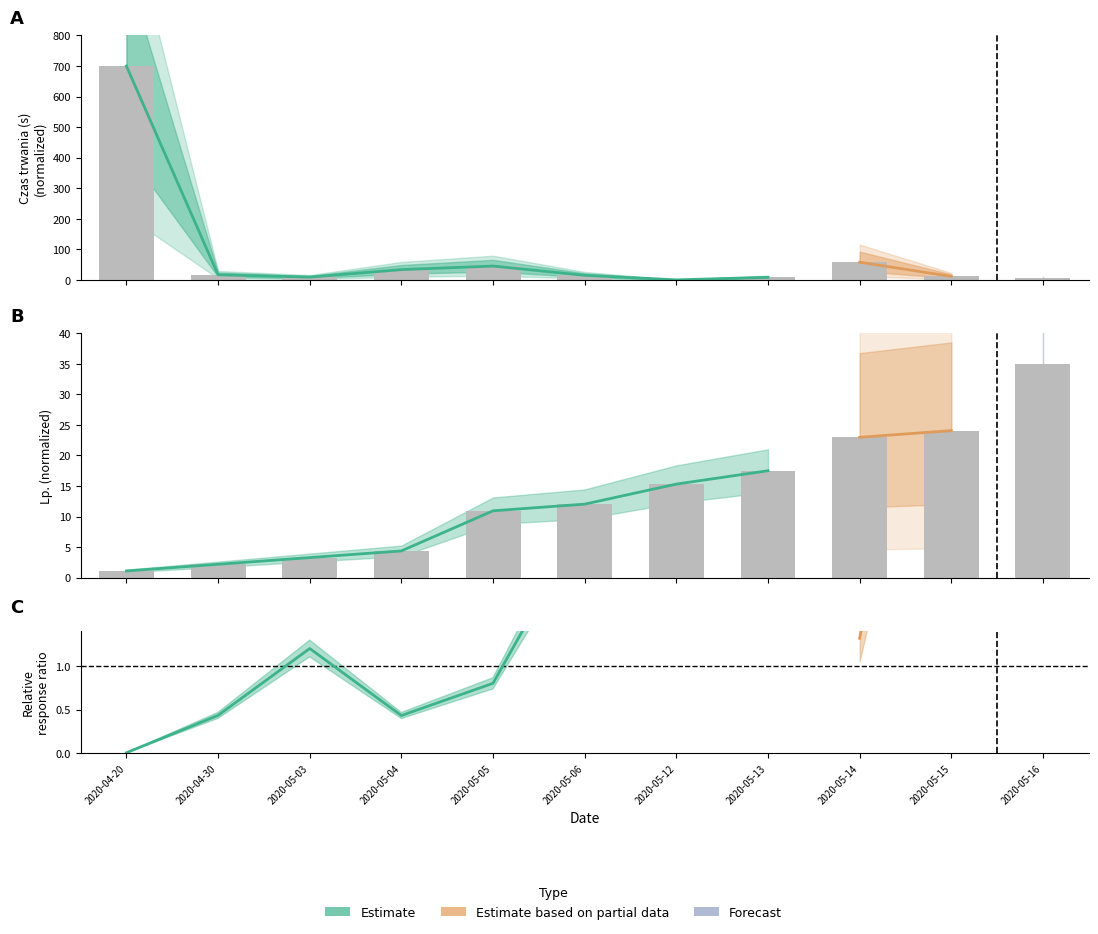

How many groups of bars are there?

11